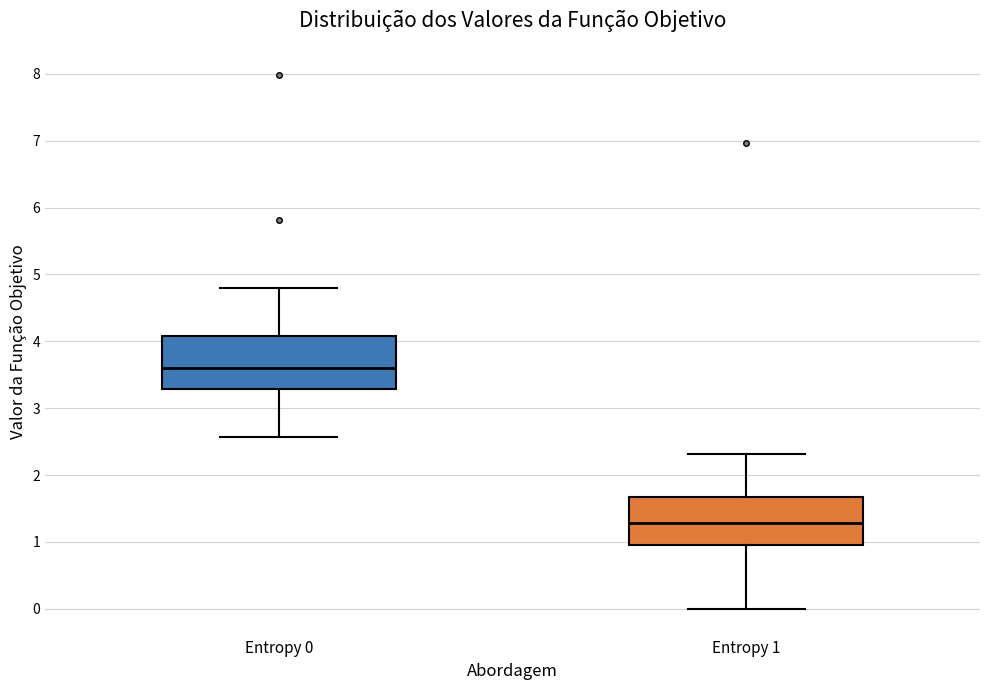

Where is the upper edge of the box for Entropy 1 on the y-axis? The values are not printed on the chart, so give them approximately, as read against the axis.

1.7